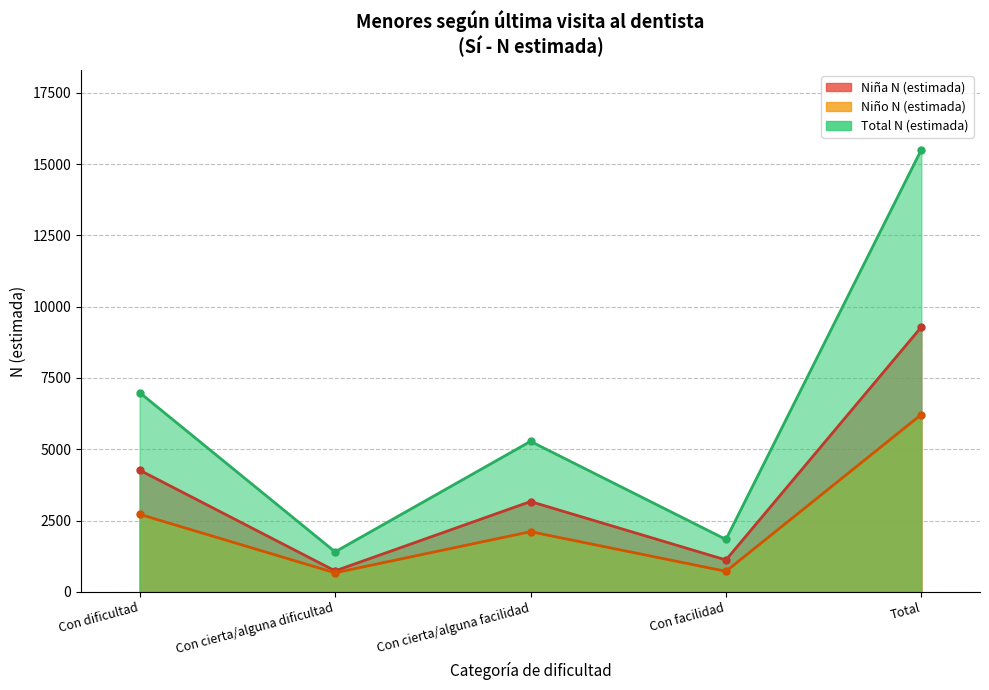

Reading left to right, list all the values displayed in this chart.

Niña N (estimada): 4267	735	3167	1118	9286
Niño N (estimada): 2719	668	2110	720	6218
Total N (estimada): 6986	1403	5277	1838	15504